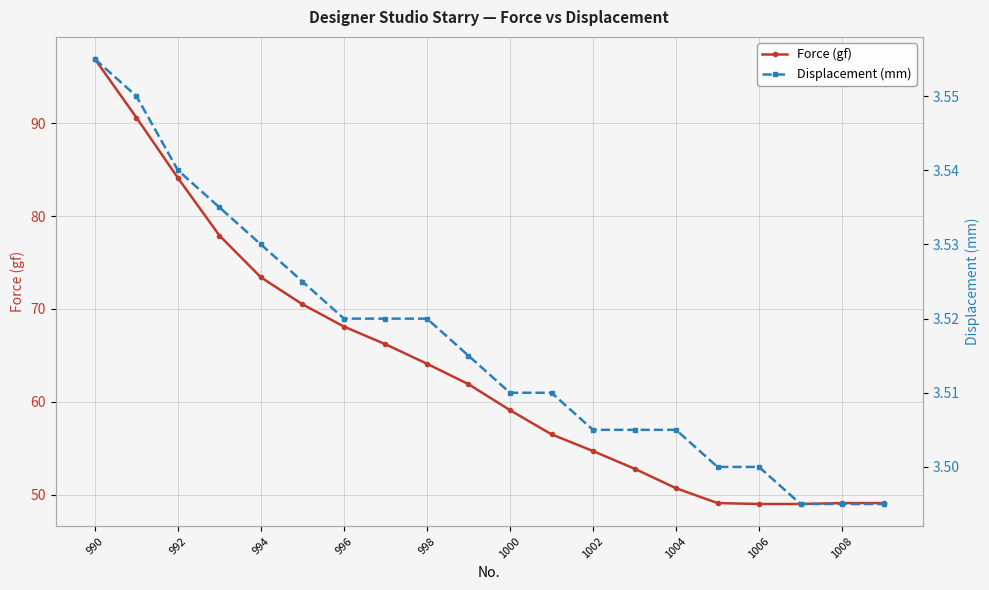

Reading right to left, list all the values displayed in this chart.

Force (gf): 49.1	49.1	49.0	49.0	49.1	50.7	52.8	54.7	56.5	59.1	61.9	64.1	66.2	68.1	70.5	73.4	77.9	84.1	90.6	96.9
Displacement (mm): 3.5	3.5	3.5	3.5	3.5	3.5	3.5	3.5	3.5	3.5	3.5	3.5	3.5	3.5	3.5	3.5	3.5	3.5	3.5	3.6